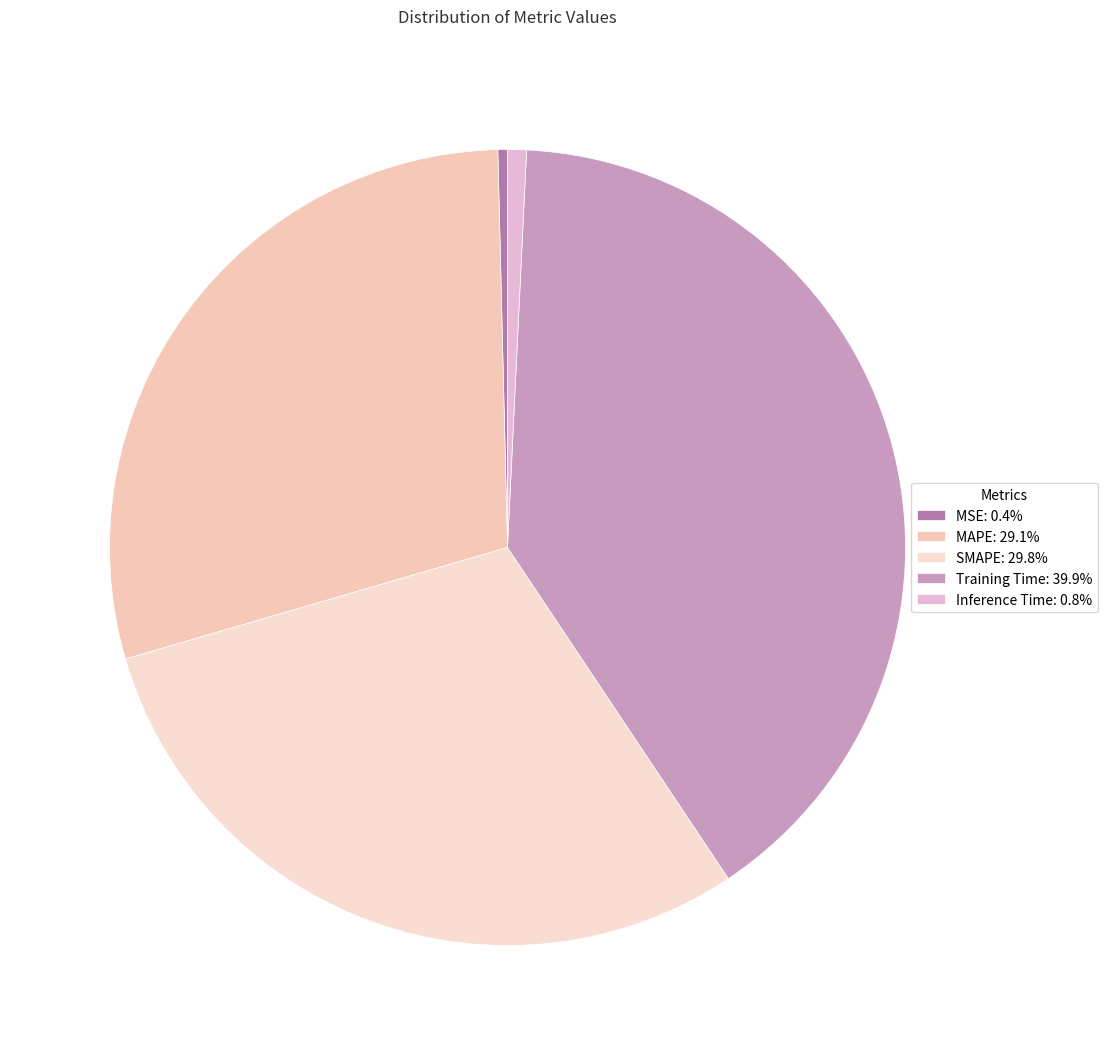

Which slice is the largest?

Training Time